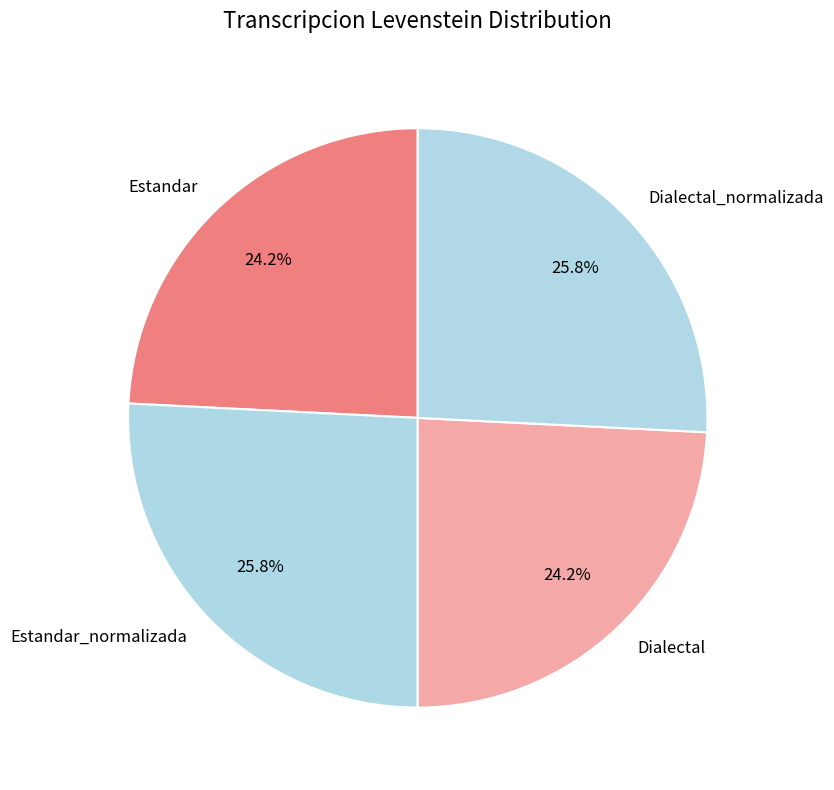

Approximately how many times larger is the value at Dialectal compared to Dialectal_normalizada?

0.9